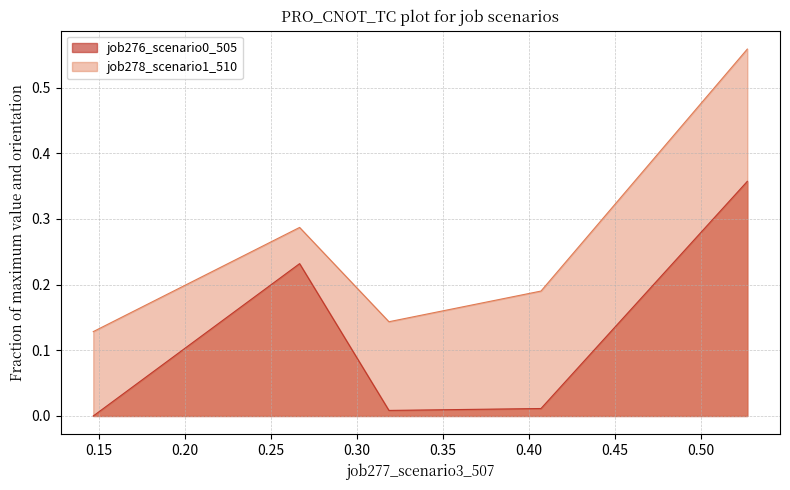

List the series in order of their overall mean, lowest first.

job276_scenario0_505, job278_scenario1_510